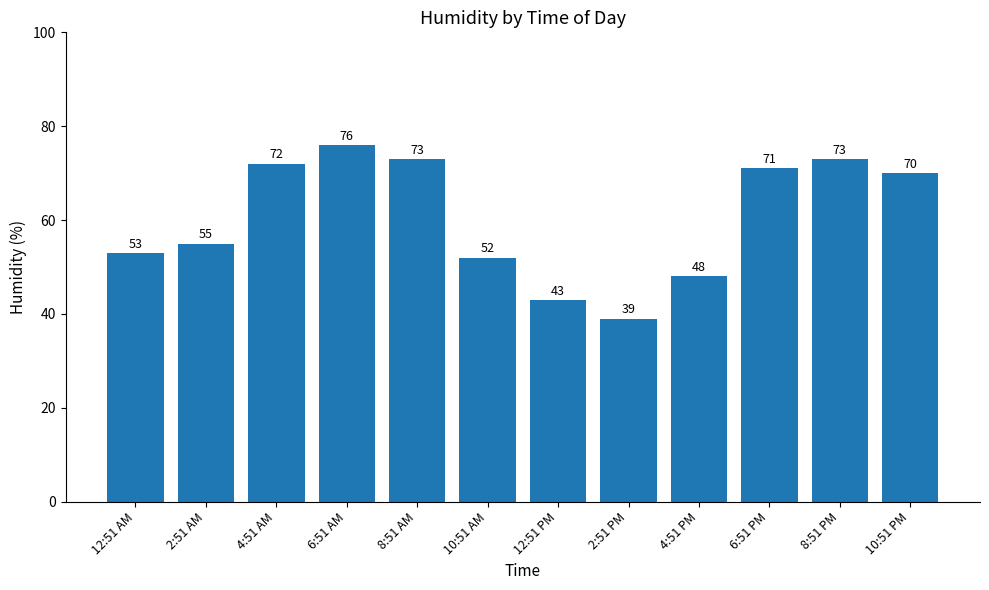

Are the bars grouped side by side (vs. stacked)?

No